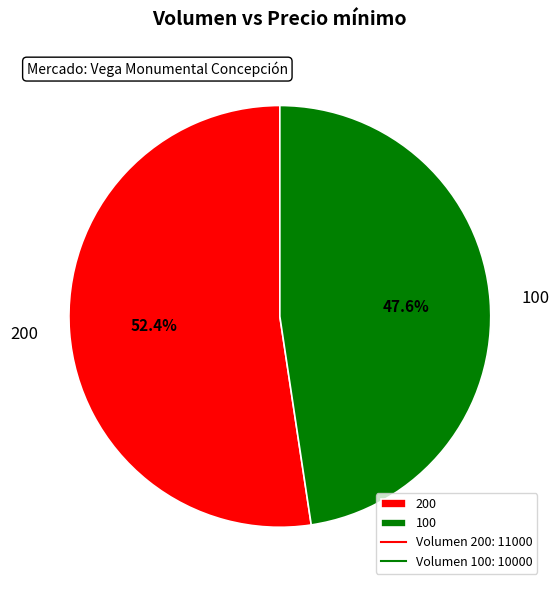

Which slice is the largest?

200